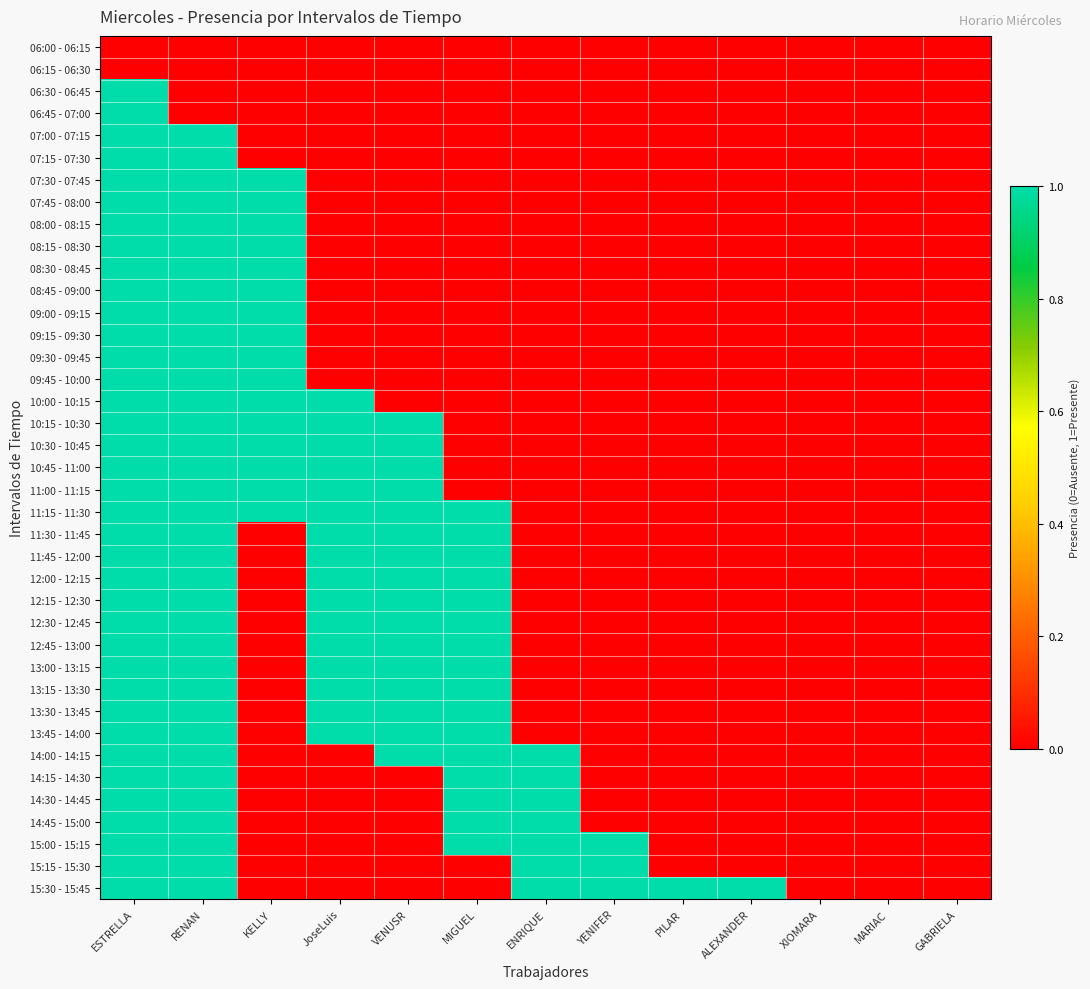

Reading left to right, transcribe all the data shown in this chart.

06:00 - 06:15: ESTRELLA=0	RENAN=0	KELLY=0	JoseLuis=0	VENUSR=0	MIGUEL=0	ENRIQUE=0	YENIFER=0	PILAR=0	ALEXANDER=0	XIOMARA=0	MARIAC=0	GABRIELA=0
06:15 - 06:30: ESTRELLA=0	RENAN=0	KELLY=0	JoseLuis=0	VENUSR=0	MIGUEL=0	ENRIQUE=0	YENIFER=0	PILAR=0	ALEXANDER=0	XIOMARA=0	MARIAC=0	GABRIELA=0
06:30 - 06:45: ESTRELLA=1	RENAN=0	KELLY=0	JoseLuis=0	VENUSR=0	MIGUEL=0	ENRIQUE=0	YENIFER=0	PILAR=0	ALEXANDER=0	XIOMARA=0	MARIAC=0	GABRIELA=0
06:45 - 07:00: ESTRELLA=1	RENAN=0	KELLY=0	JoseLuis=0	VENUSR=0	MIGUEL=0	ENRIQUE=0	YENIFER=0	PILAR=0	ALEXANDER=0	XIOMARA=0	MARIAC=0	GABRIELA=0
07:00 - 07:15: ESTRELLA=1	RENAN=1	KELLY=0	JoseLuis=0	VENUSR=0	MIGUEL=0	ENRIQUE=0	YENIFER=0	PILAR=0	ALEXANDER=0	XIOMARA=0	MARIAC=0	GABRIELA=0
07:15 - 07:30: ESTRELLA=1	RENAN=1	KELLY=0	JoseLuis=0	VENUSR=0	MIGUEL=0	ENRIQUE=0	YENIFER=0	PILAR=0	ALEXANDER=0	XIOMARA=0	MARIAC=0	GABRIELA=0
07:30 - 07:45: ESTRELLA=1	RENAN=1	KELLY=1	JoseLuis=0	VENUSR=0	MIGUEL=0	ENRIQUE=0	YENIFER=0	PILAR=0	ALEXANDER=0	XIOMARA=0	MARIAC=0	GABRIELA=0
07:45 - 08:00: ESTRELLA=1	RENAN=1	KELLY=1	JoseLuis=0	VENUSR=0	MIGUEL=0	ENRIQUE=0	YENIFER=0	PILAR=0	ALEXANDER=0	XIOMARA=0	MARIAC=0	GABRIELA=0
08:00 - 08:15: ESTRELLA=1	RENAN=1	KELLY=1	JoseLuis=0	VENUSR=0	MIGUEL=0	ENRIQUE=0	YENIFER=0	PILAR=0	ALEXANDER=0	XIOMARA=0	MARIAC=0	GABRIELA=0
08:15 - 08:30: ESTRELLA=1	RENAN=1	KELLY=1	JoseLuis=0	VENUSR=0	MIGUEL=0	ENRIQUE=0	YENIFER=0	PILAR=0	ALEXANDER=0	XIOMARA=0	MARIAC=0	GABRIELA=0
08:30 - 08:45: ESTRELLA=1	RENAN=1	KELLY=1	JoseLuis=0	VENUSR=0	MIGUEL=0	ENRIQUE=0	YENIFER=0	PILAR=0	ALEXANDER=0	XIOMARA=0	MARIAC=0	GABRIELA=0
08:45 - 09:00: ESTRELLA=1	RENAN=1	KELLY=1	JoseLuis=0	VENUSR=0	MIGUEL=0	ENRIQUE=0	YENIFER=0	PILAR=0	ALEXANDER=0	XIOMARA=0	MARIAC=0	GABRIELA=0
09:00 - 09:15: ESTRELLA=1	RENAN=1	KELLY=1	JoseLuis=0	VENUSR=0	MIGUEL=0	ENRIQUE=0	YENIFER=0	PILAR=0	ALEXANDER=0	XIOMARA=0	MARIAC=0	GABRIELA=0
09:15 - 09:30: ESTRELLA=1	RENAN=1	KELLY=1	JoseLuis=0	VENUSR=0	MIGUEL=0	ENRIQUE=0	YENIFER=0	PILAR=0	ALEXANDER=0	XIOMARA=0	MARIAC=0	GABRIELA=0
09:30 - 09:45: ESTRELLA=1	RENAN=1	KELLY=1	JoseLuis=0	VENUSR=0	MIGUEL=0	ENRIQUE=0	YENIFER=0	PILAR=0	ALEXANDER=0	XIOMARA=0	MARIAC=0	GABRIELA=0
09:45 - 10:00: ESTRELLA=1	RENAN=1	KELLY=1	JoseLuis=0	VENUSR=0	MIGUEL=0	ENRIQUE=0	YENIFER=0	PILAR=0	ALEXANDER=0	XIOMARA=0	MARIAC=0	GABRIELA=0
10:00 - 10:15: ESTRELLA=1	RENAN=1	KELLY=1	JoseLuis=1	VENUSR=0	MIGUEL=0	ENRIQUE=0	YENIFER=0	PILAR=0	ALEXANDER=0	XIOMARA=0	MARIAC=0	GABRIELA=0
10:15 - 10:30: ESTRELLA=1	RENAN=1	KELLY=1	JoseLuis=1	VENUSR=1	MIGUEL=0	ENRIQUE=0	YENIFER=0	PILAR=0	ALEXANDER=0	XIOMARA=0	MARIAC=0	GABRIELA=0
10:30 - 10:45: ESTRELLA=1	RENAN=1	KELLY=1	JoseLuis=1	VENUSR=1	MIGUEL=0	ENRIQUE=0	YENIFER=0	PILAR=0	ALEXANDER=0	XIOMARA=0	MARIAC=0	GABRIELA=0
10:45 - 11:00: ESTRELLA=1	RENAN=1	KELLY=1	JoseLuis=1	VENUSR=1	MIGUEL=0	ENRIQUE=0	YENIFER=0	PILAR=0	ALEXANDER=0	XIOMARA=0	MARIAC=0	GABRIELA=0
11:00 - 11:15: ESTRELLA=1	RENAN=1	KELLY=1	JoseLuis=1	VENUSR=1	MIGUEL=0	ENRIQUE=0	YENIFER=0	PILAR=0	ALEXANDER=0	XIOMARA=0	MARIAC=0	GABRIELA=0
11:15 - 11:30: ESTRELLA=1	RENAN=1	KELLY=1	JoseLuis=1	VENUSR=1	MIGUEL=1	ENRIQUE=0	YENIFER=0	PILAR=0	ALEXANDER=0	XIOMARA=0	MARIAC=0	GABRIELA=0
11:30 - 11:45: ESTRELLA=1	RENAN=1	KELLY=0	JoseLuis=1	VENUSR=1	MIGUEL=1	ENRIQUE=0	YENIFER=0	PILAR=0	ALEXANDER=0	XIOMARA=0	MARIAC=0	GABRIELA=0
11:45 - 12:00: ESTRELLA=1	RENAN=1	KELLY=0	JoseLuis=1	VENUSR=1	MIGUEL=1	ENRIQUE=0	YENIFER=0	PILAR=0	ALEXANDER=0	XIOMARA=0	MARIAC=0	GABRIELA=0
12:00 - 12:15: ESTRELLA=1	RENAN=1	KELLY=0	JoseLuis=1	VENUSR=1	MIGUEL=1	ENRIQUE=0	YENIFER=0	PILAR=0	ALEXANDER=0	XIOMARA=0	MARIAC=0	GABRIELA=0
12:15 - 12:30: ESTRELLA=1	RENAN=1	KELLY=0	JoseLuis=1	VENUSR=1	MIGUEL=1	ENRIQUE=0	YENIFER=0	PILAR=0	ALEXANDER=0	XIOMARA=0	MARIAC=0	GABRIELA=0
12:30 - 12:45: ESTRELLA=1	RENAN=1	KELLY=0	JoseLuis=1	VENUSR=1	MIGUEL=1	ENRIQUE=0	YENIFER=0	PILAR=0	ALEXANDER=0	XIOMARA=0	MARIAC=0	GABRIELA=0
12:45 - 13:00: ESTRELLA=1	RENAN=1	KELLY=0	JoseLuis=1	VENUSR=1	MIGUEL=1	ENRIQUE=0	YENIFER=0	PILAR=0	ALEXANDER=0	XIOMARA=0	MARIAC=0	GABRIELA=0
13:00 - 13:15: ESTRELLA=1	RENAN=1	KELLY=0	JoseLuis=1	VENUSR=1	MIGUEL=1	ENRIQUE=0	YENIFER=0	PILAR=0	ALEXANDER=0	XIOMARA=0	MARIAC=0	GABRIELA=0
13:15 - 13:30: ESTRELLA=1	RENAN=1	KELLY=0	JoseLuis=1	VENUSR=1	MIGUEL=1	ENRIQUE=0	YENIFER=0	PILAR=0	ALEXANDER=0	XIOMARA=0	MARIAC=0	GABRIELA=0
13:30 - 13:45: ESTRELLA=1	RENAN=1	KELLY=0	JoseLuis=1	VENUSR=1	MIGUEL=1	ENRIQUE=0	YENIFER=0	PILAR=0	ALEXANDER=0	XIOMARA=0	MARIAC=0	GABRIELA=0
13:45 - 14:00: ESTRELLA=1	RENAN=1	KELLY=0	JoseLuis=1	VENUSR=1	MIGUEL=1	ENRIQUE=0	YENIFER=0	PILAR=0	ALEXANDER=0	XIOMARA=0	MARIAC=0	GABRIELA=0
14:00 - 14:15: ESTRELLA=1	RENAN=1	KELLY=0	JoseLuis=0	VENUSR=1	MIGUEL=1	ENRIQUE=1	YENIFER=0	PILAR=0	ALEXANDER=0	XIOMARA=0	MARIAC=0	GABRIELA=0
14:15 - 14:30: ESTRELLA=1	RENAN=1	KELLY=0	JoseLuis=0	VENUSR=0	MIGUEL=1	ENRIQUE=1	YENIFER=0	PILAR=0	ALEXANDER=0	XIOMARA=0	MARIAC=0	GABRIELA=0
14:30 - 14:45: ESTRELLA=1	RENAN=1	KELLY=0	JoseLuis=0	VENUSR=0	MIGUEL=1	ENRIQUE=1	YENIFER=0	PILAR=0	ALEXANDER=0	XIOMARA=0	MARIAC=0	GABRIELA=0
14:45 - 15:00: ESTRELLA=1	RENAN=1	KELLY=0	JoseLuis=0	VENUSR=0	MIGUEL=1	ENRIQUE=1	YENIFER=0	PILAR=0	ALEXANDER=0	XIOMARA=0	MARIAC=0	GABRIELA=0
15:00 - 15:15: ESTRELLA=1	RENAN=1	KELLY=0	JoseLuis=0	VENUSR=0	MIGUEL=1	ENRIQUE=1	YENIFER=1	PILAR=0	ALEXANDER=0	XIOMARA=0	MARIAC=0	GABRIELA=0
15:15 - 15:30: ESTRELLA=1	RENAN=1	KELLY=0	JoseLuis=0	VENUSR=0	MIGUEL=0	ENRIQUE=1	YENIFER=1	PILAR=0	ALEXANDER=0	XIOMARA=0	MARIAC=0	GABRIELA=0
15:30 - 15:45: ESTRELLA=1	RENAN=1	KELLY=0	JoseLuis=0	VENUSR=0	MIGUEL=0	ENRIQUE=1	YENIFER=1	PILAR=1	ALEXANDER=1	XIOMARA=0	MARIAC=0	GABRIELA=0